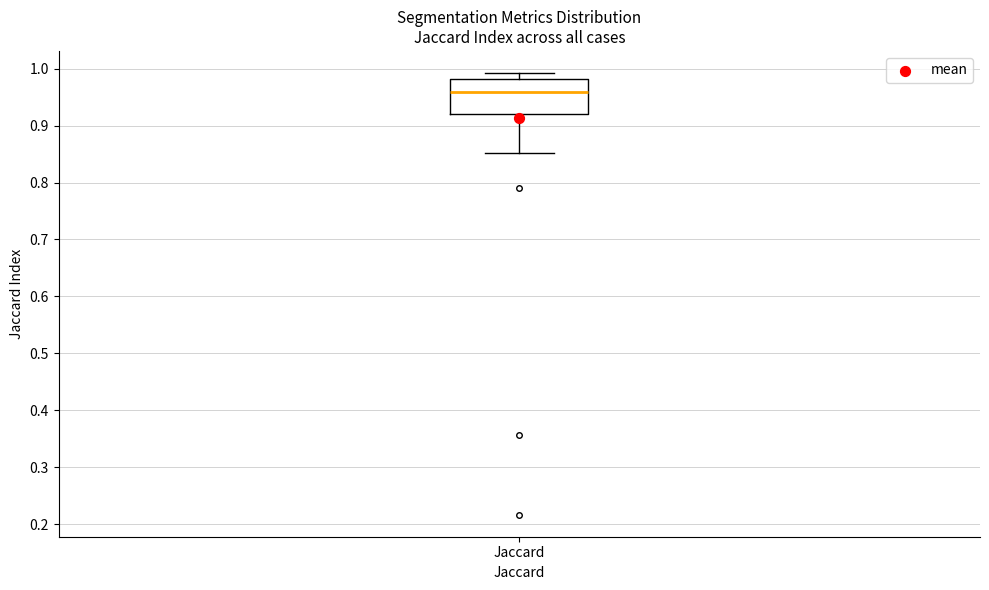

Where does the lower whisker of the box for Jaccard end on the y-axis? The values are not printed on the chart, so give them approximately, as read against the axis.

0.85